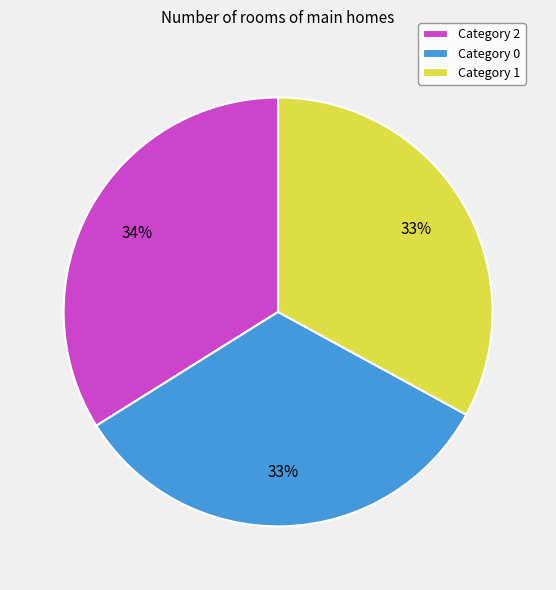

How many segments does this pie chart have?

3